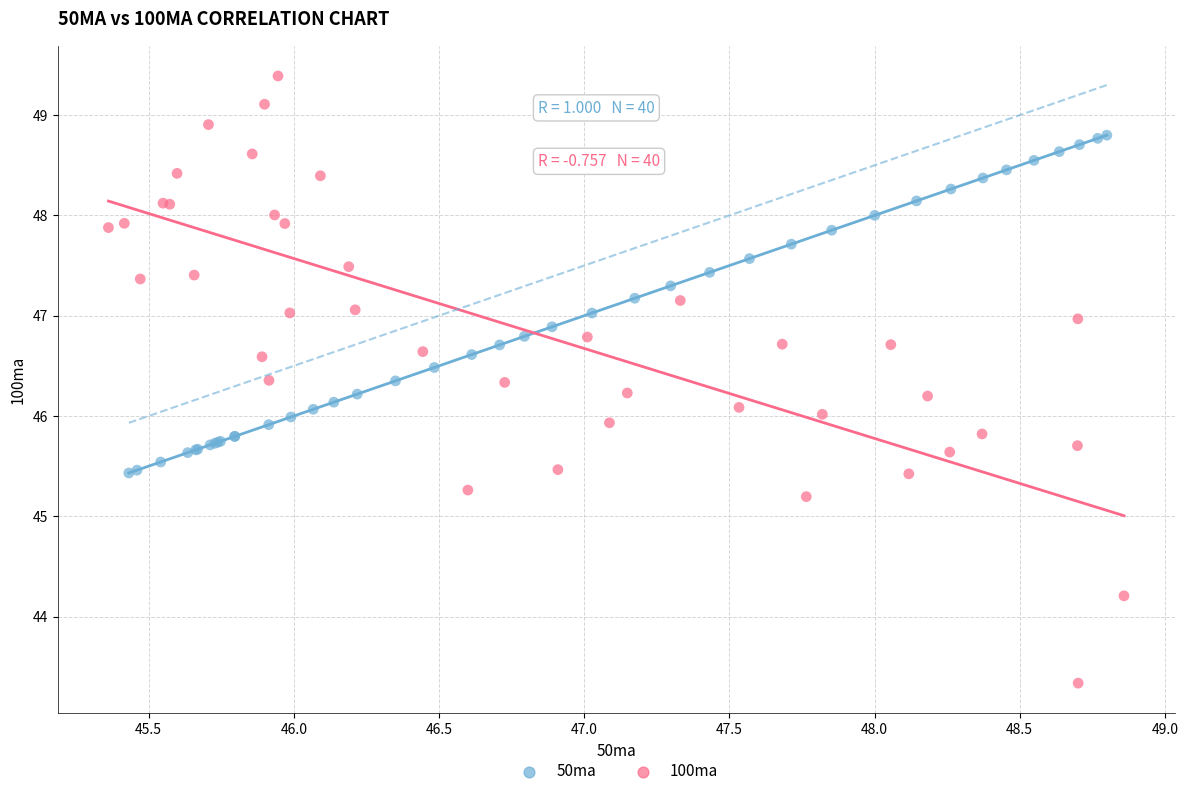

Which series has the largest Y range (max minus min)?

100ma